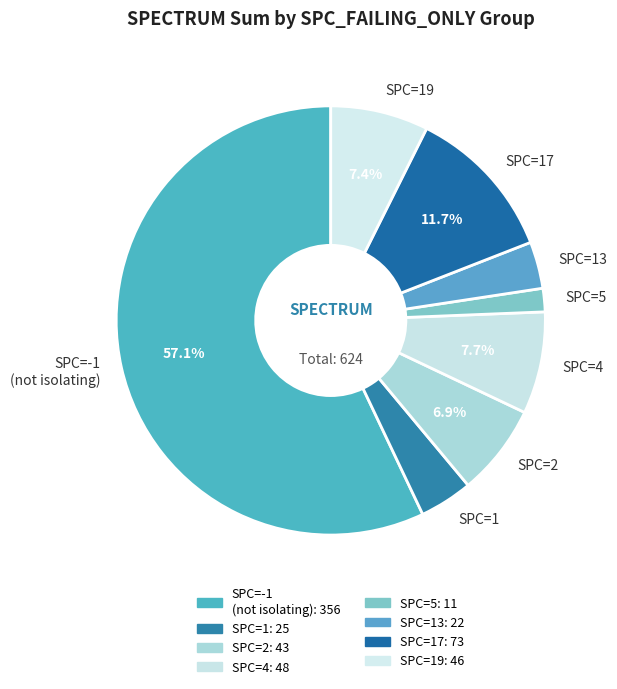

Which category has the biggest portion of the pie?

SPC=-1 (not isolating)